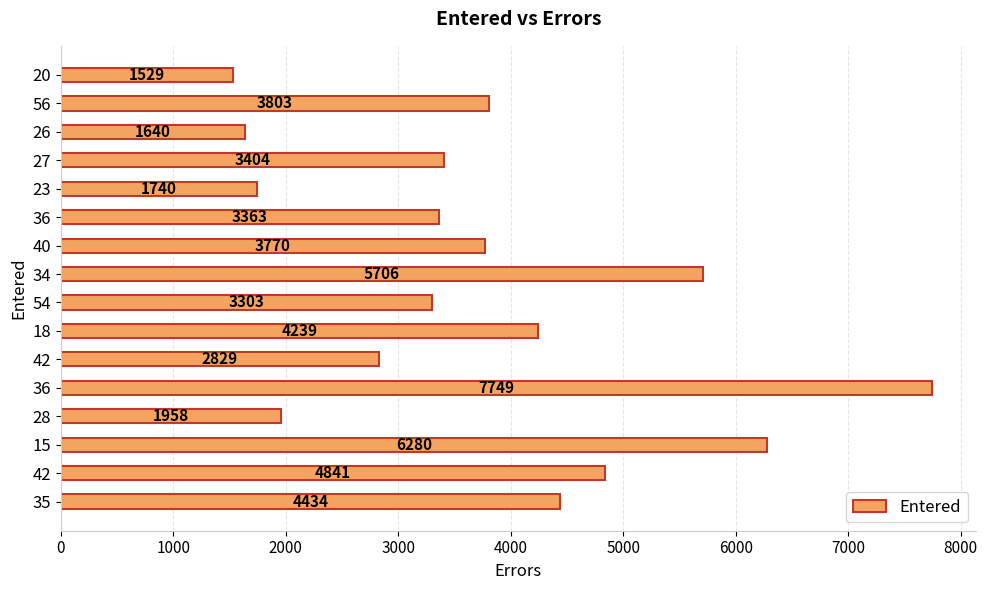

Does the chart contain stacked bars?

No